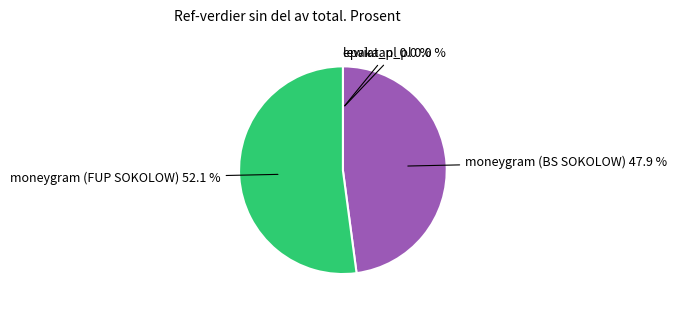

Is there a majority slice in this chart?

Yes